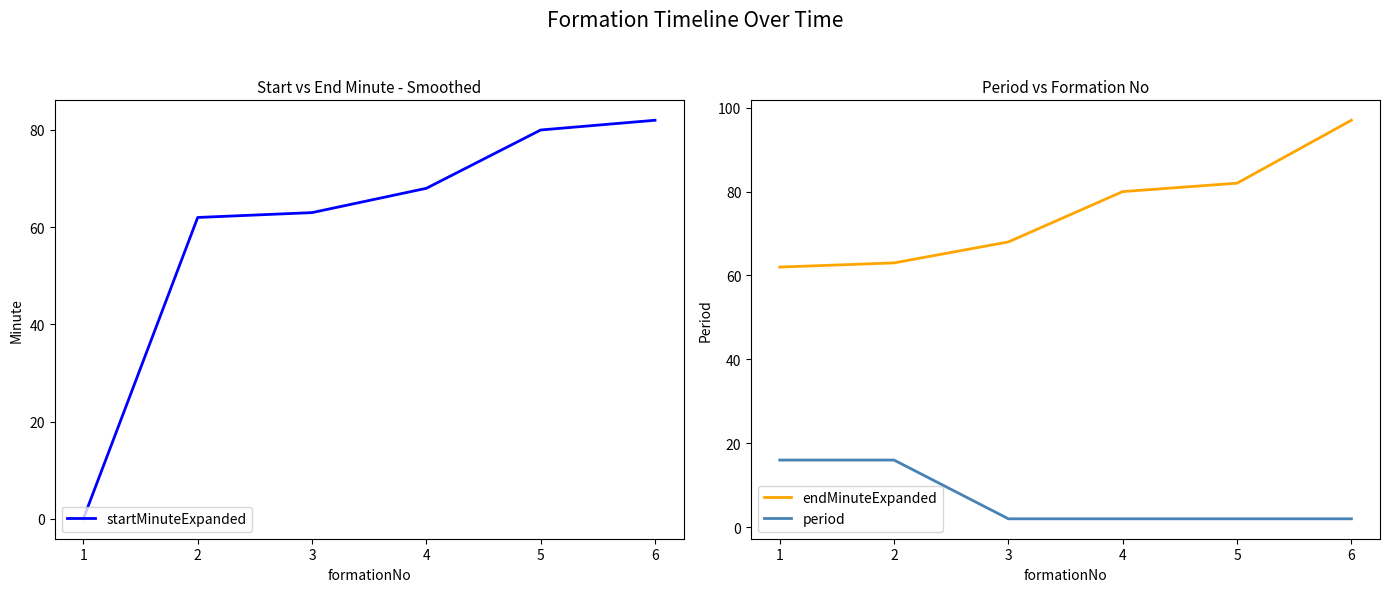

What is the highest value of the startMinuteExpanded series?

82